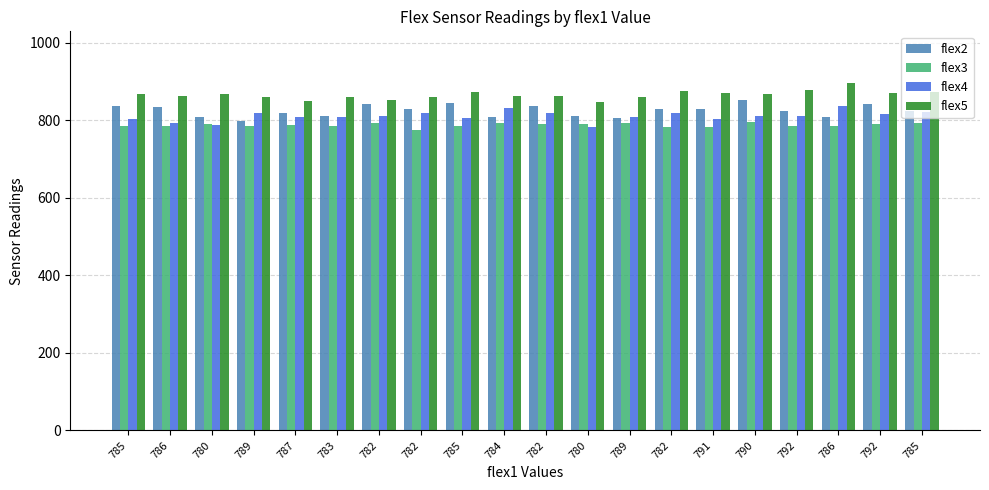

Which series has the largest total across all categories?

flex5